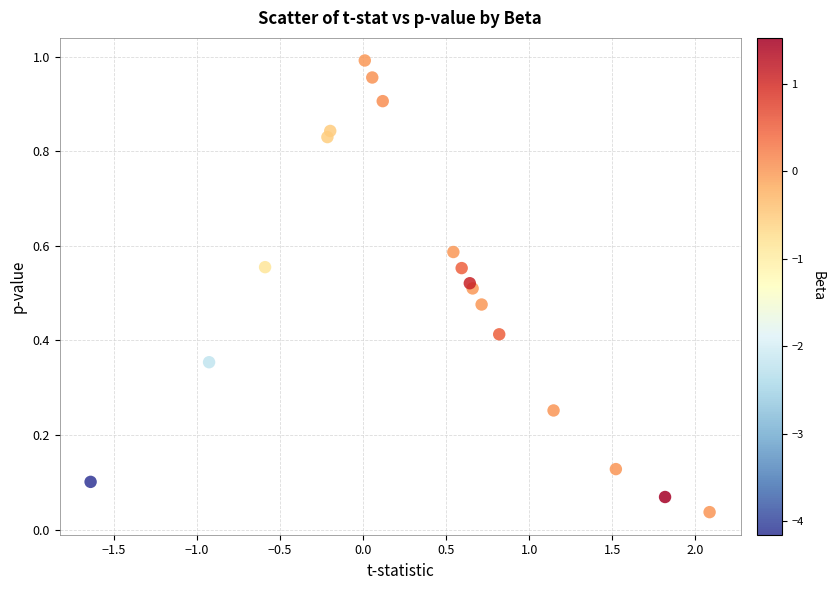

What is the range of X values (max minus min)?

3.7